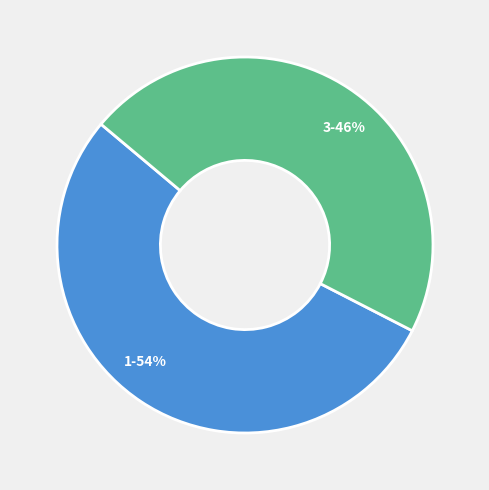

To the nearest percent, what is the combined percentage of 1 and 3?

100%